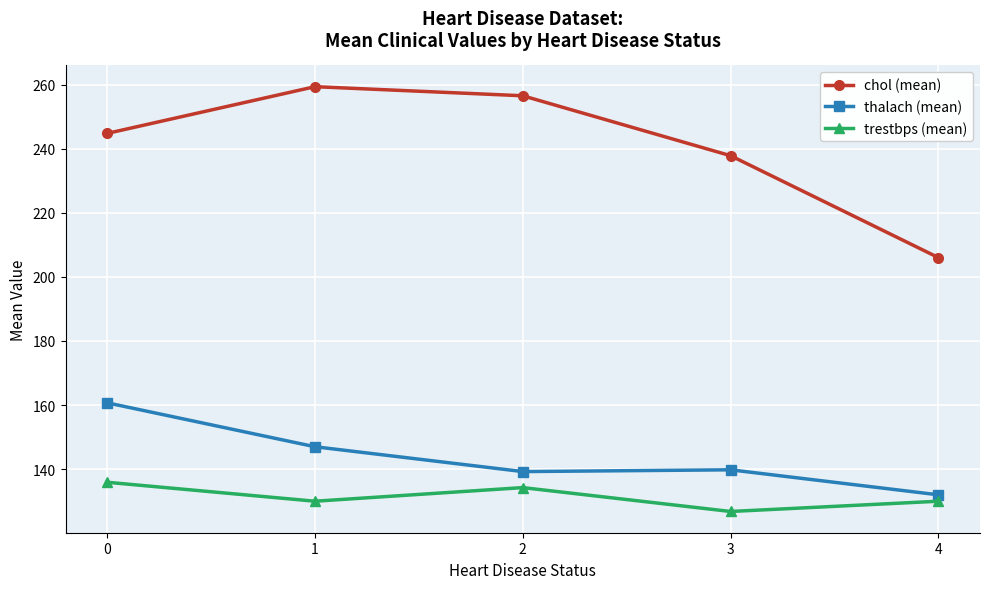

True or false: trestbps (mean) and chol (mean) intersect in this chart.

False